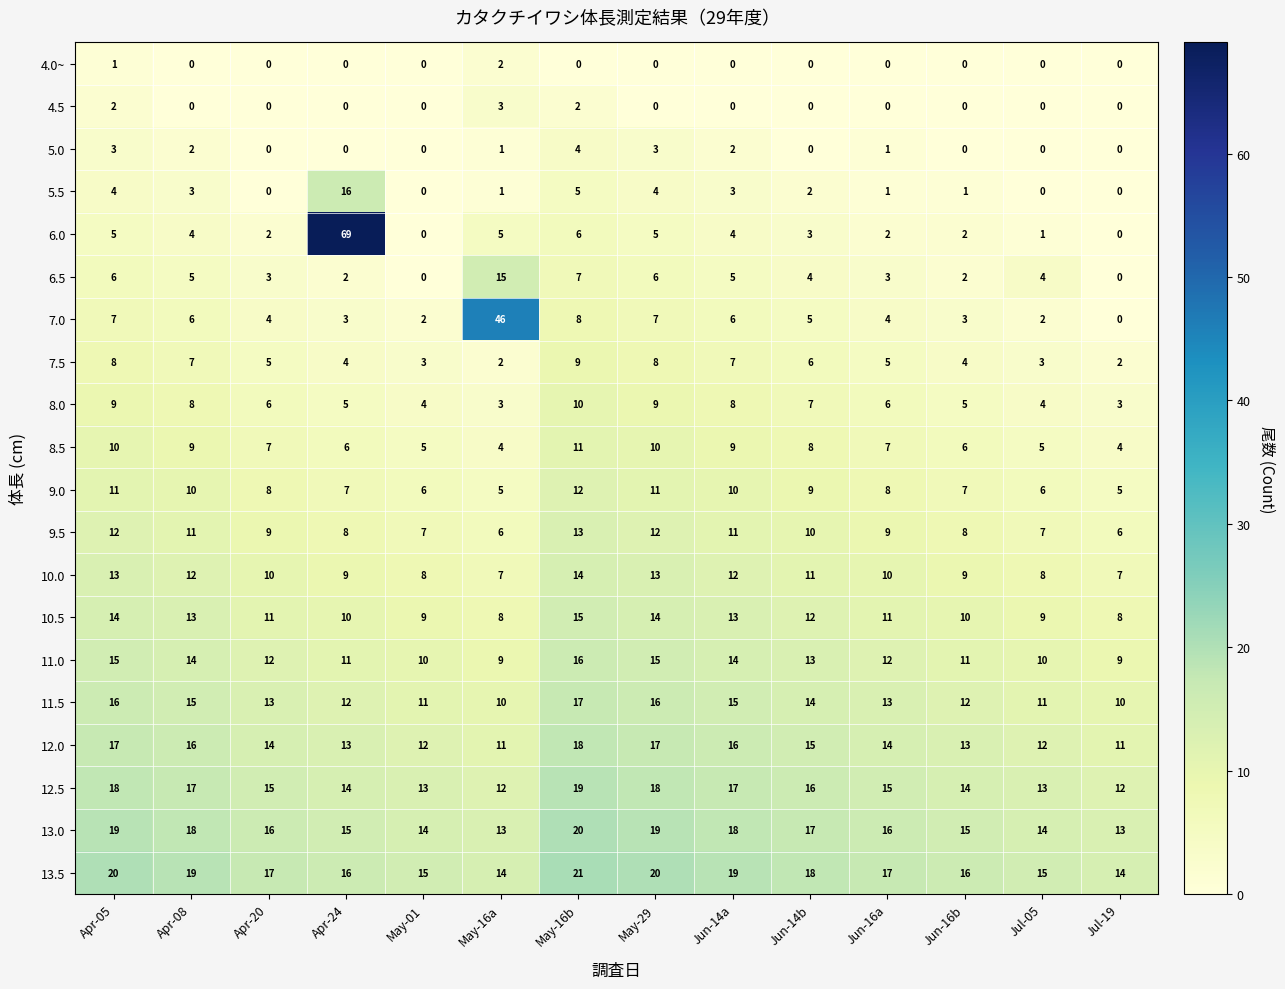

What is the difference between the 12.0 values at May-01 and May-16b?

6